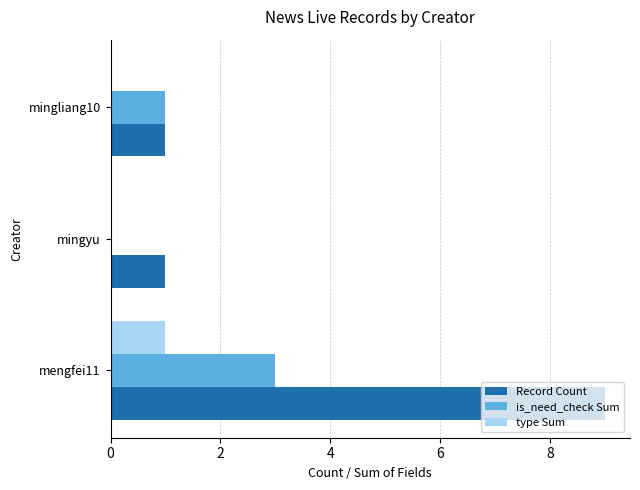

Count the type Sum values in the range 0 to 1.

3